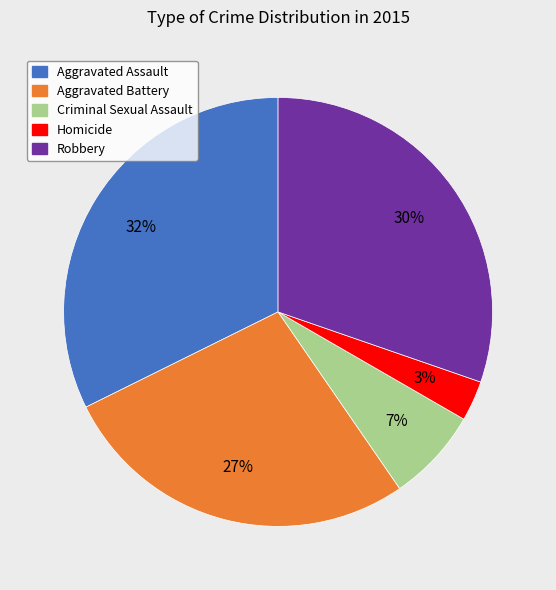

What is the largest slice in the pie chart?

Aggravated Assault